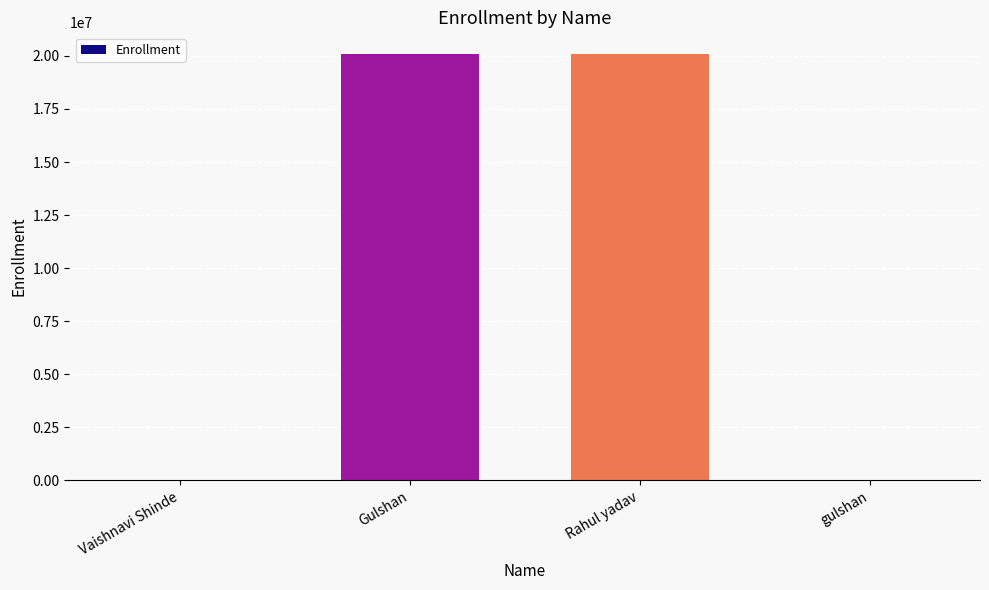

Which has a higher value, Vaishnavi Shinde or Rahul yadav?

Rahul yadav